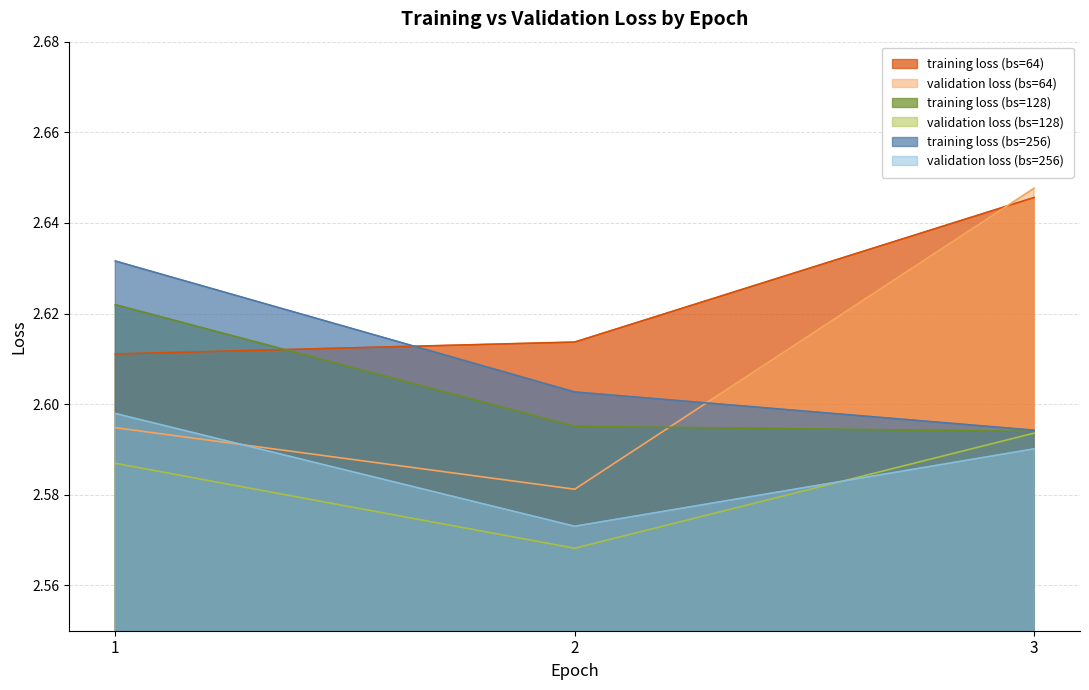

How many data points does each series have?

3